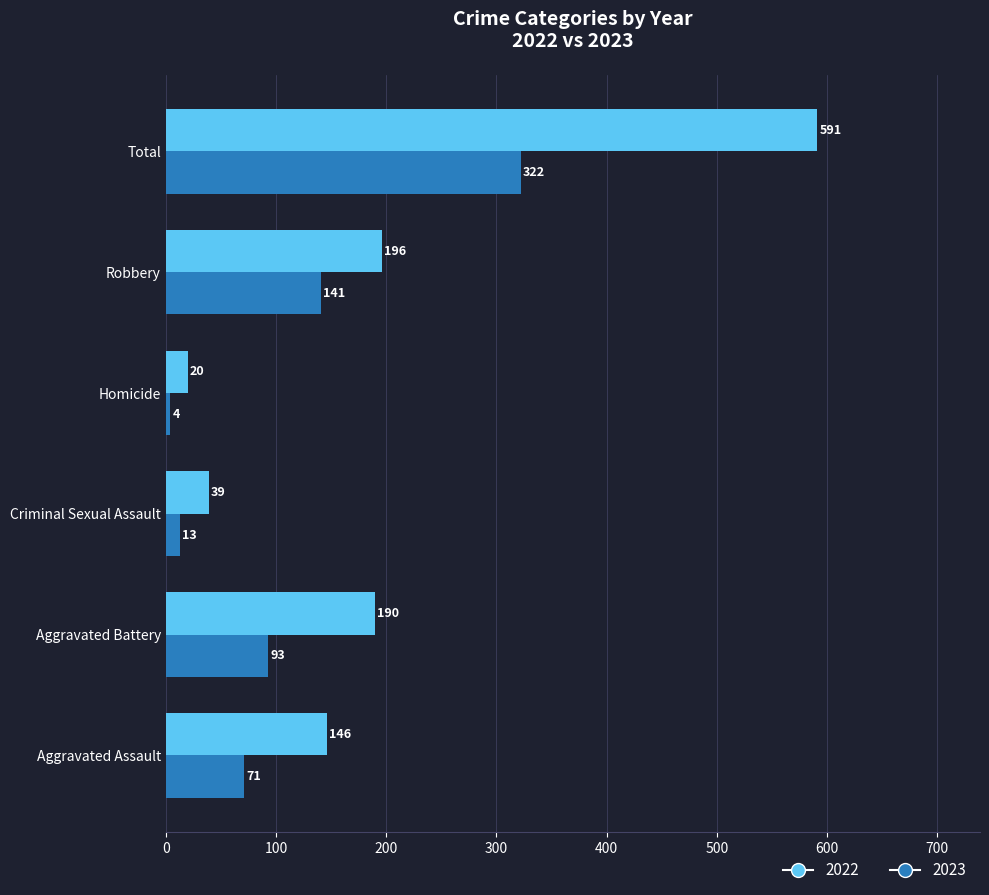

The value of 2022 at Total is 591. True or false?

True